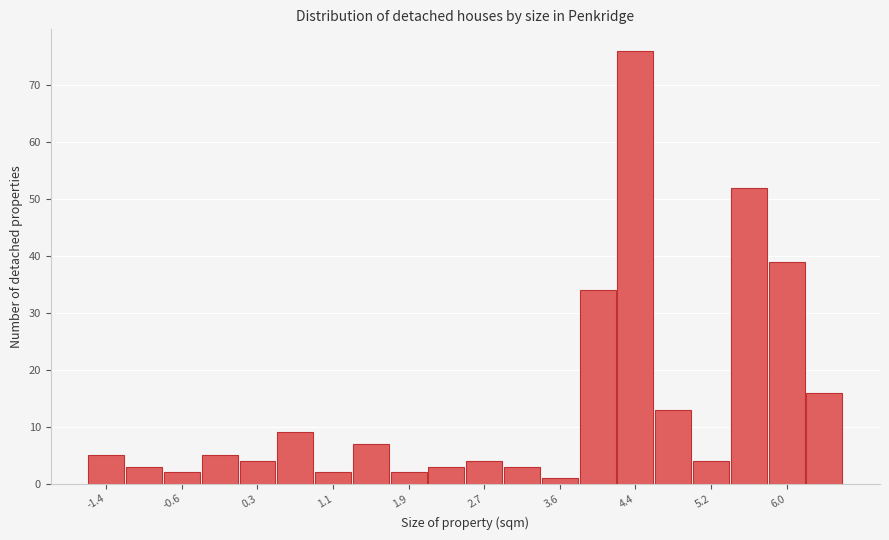

Reading left to right, transcribe this chart: for each bar, give the range it covers on the x-axis and its height. Neither the bar edges nor the heights are printed on the chart, so give them approximately, as read against the axes.

-1.6 to -1.2: 5
-1.2 to -0.8: 3
-0.8 to -0.4: 2
-0.4 to 0.1: 5
0.1 to 0.5: 4
0.5 to 0.9: 9
0.9 to 1.3: 2
1.3 to 1.7: 7
1.7 to 2.1: 2
2.1 to 2.5: 3
2.5 to 3.0: 4
3.0 to 3.4: 3
3.4 to 3.8: 1
3.8 to 4.2: 34
4.2 to 4.6: 76
4.6 to 5.0: 13
5.0 to 5.4: 4
5.4 to 5.8: 52
5.8 to 6.3: 39
6.3 to 6.7: 16